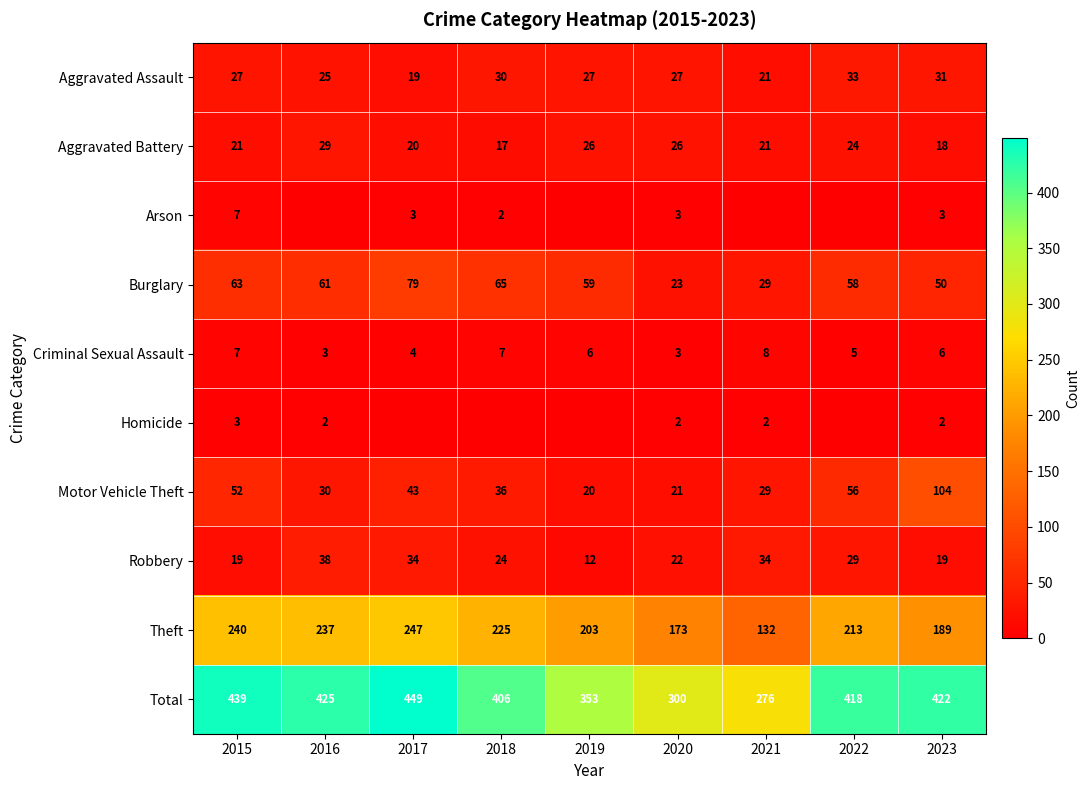

Which has a higher value, 2018 or 2021?

2018